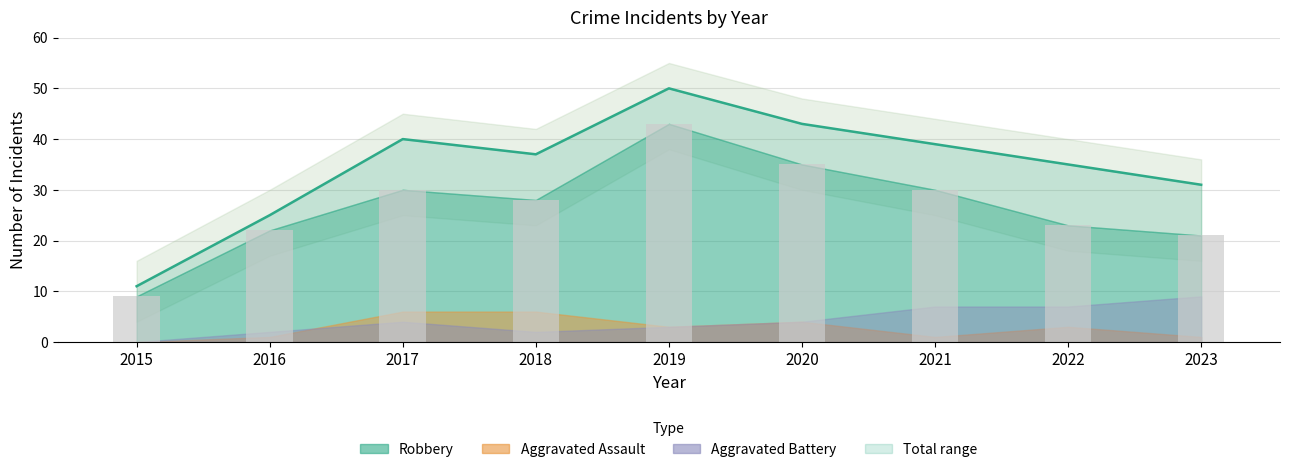

Which series changed the most between 2018 and 2022?

Robbery (bars)